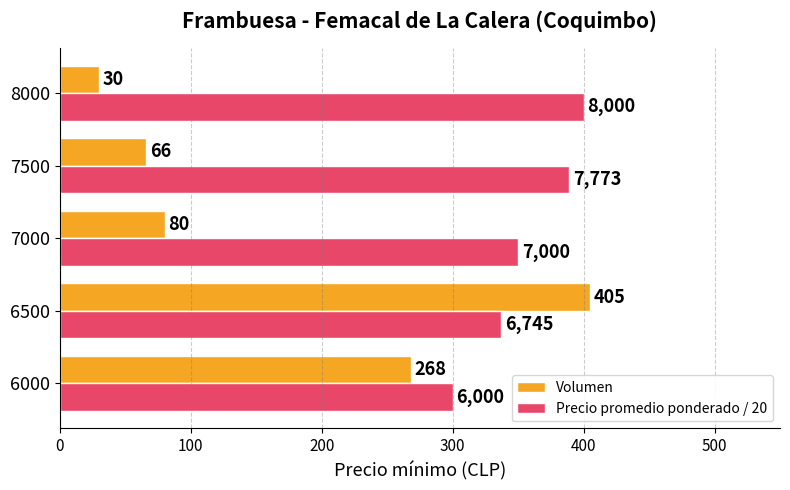

Which series has the largest range (max minus min)?

Volumen